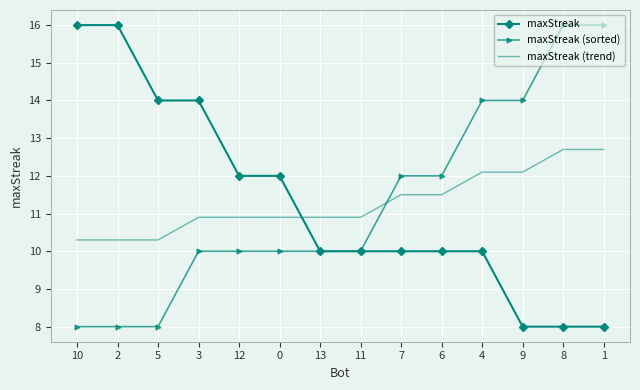

What is the spread (max minus min) of values at 10?

8.0